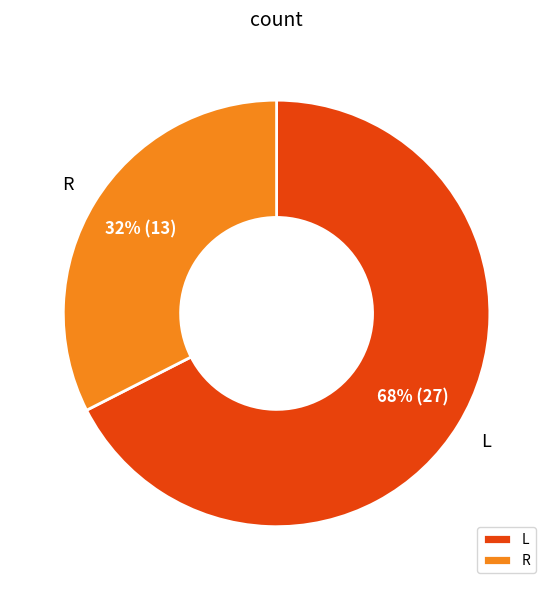

Rank the categories by value from highest to lowest.

L, R